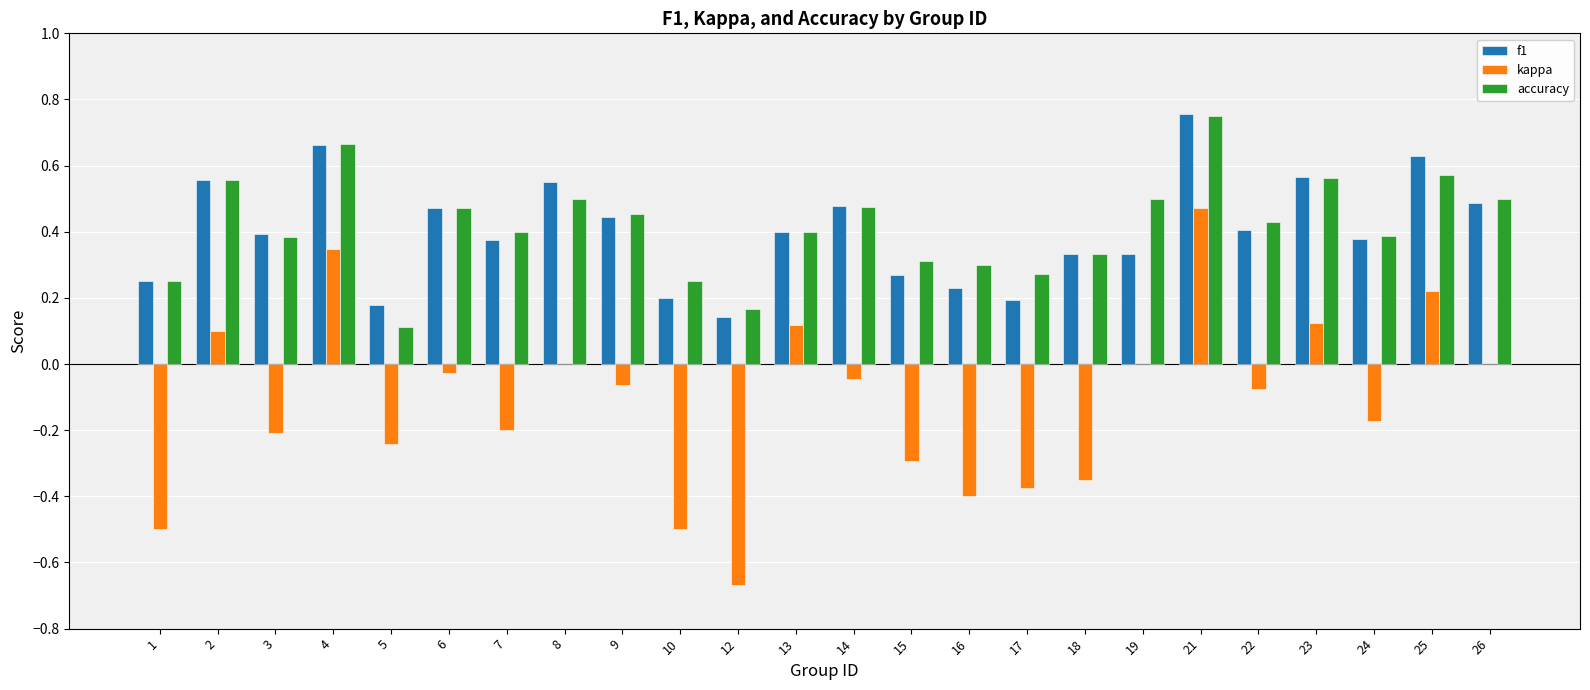

Between 9 and 21, which series saw the biggest shift?

kappa